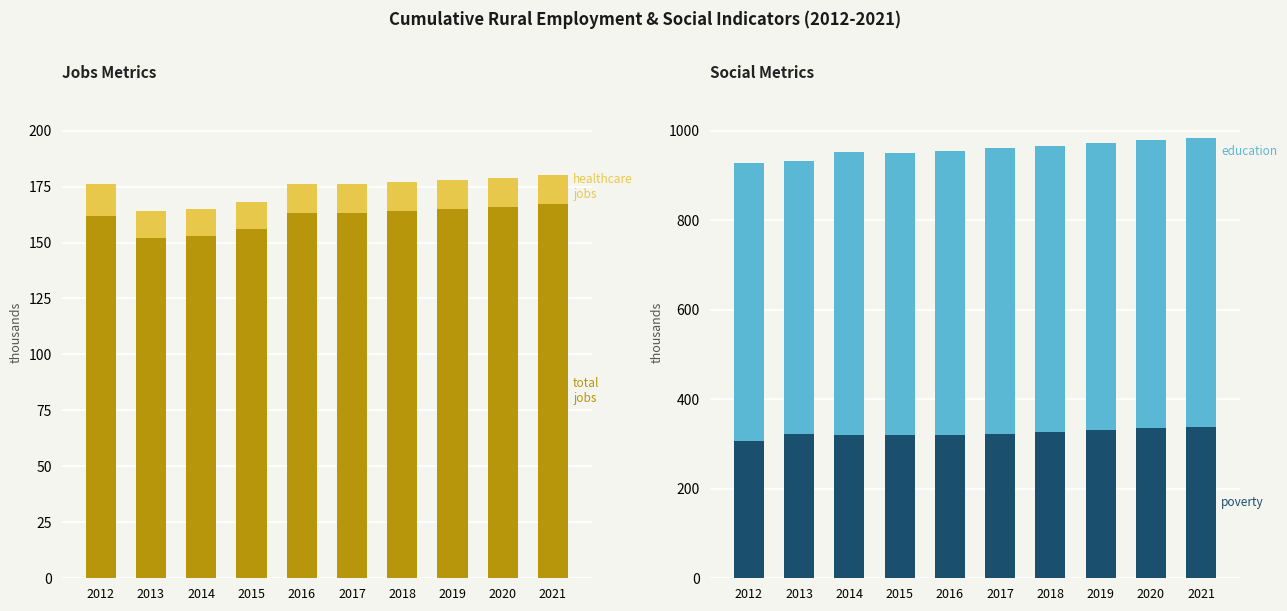

How many data points in healthcare jobs are above 13?

1